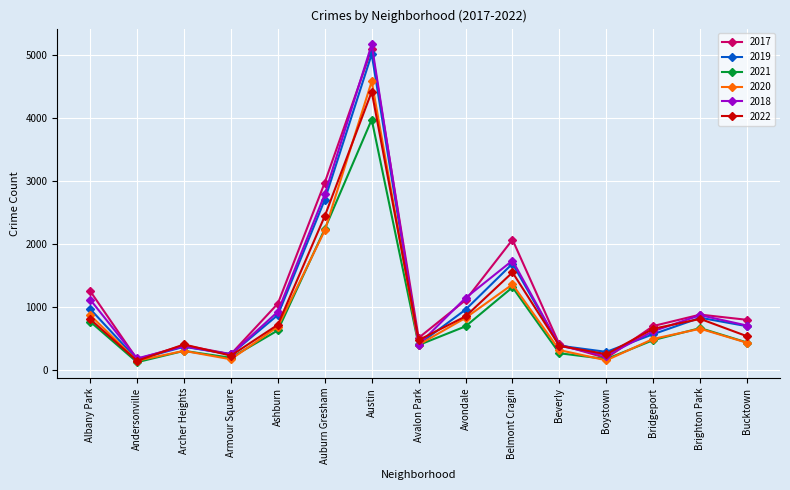

How many lines are shown in the chart?

6